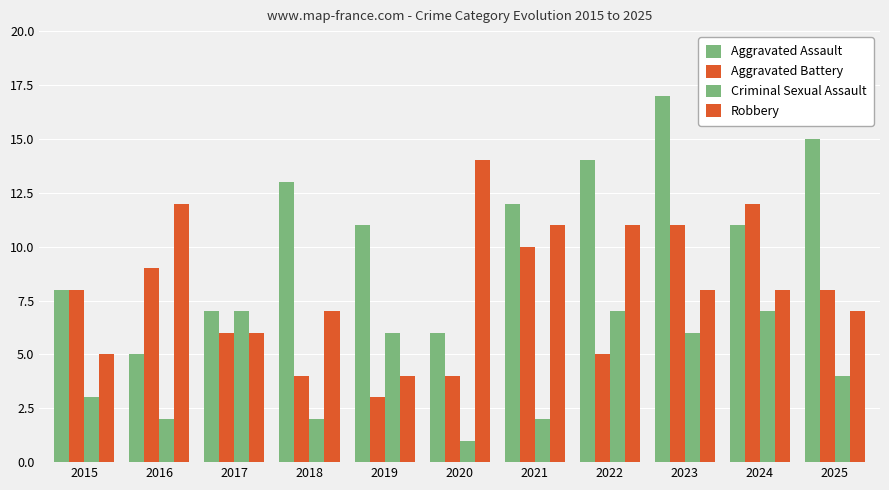

Count the number of categories in the chart.

11